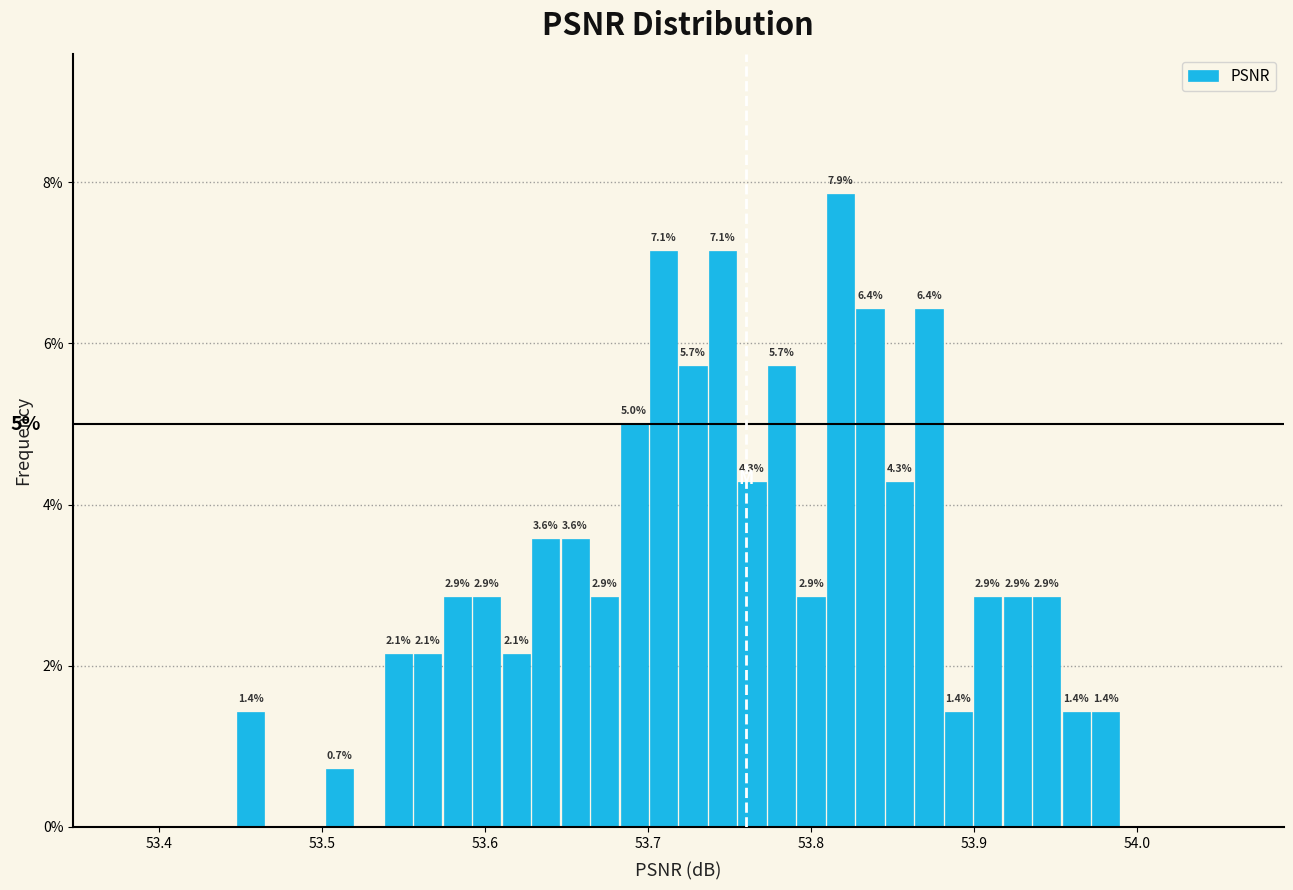

Read against the x-axis, roughly where is the centre of the tallest bar?

53.82